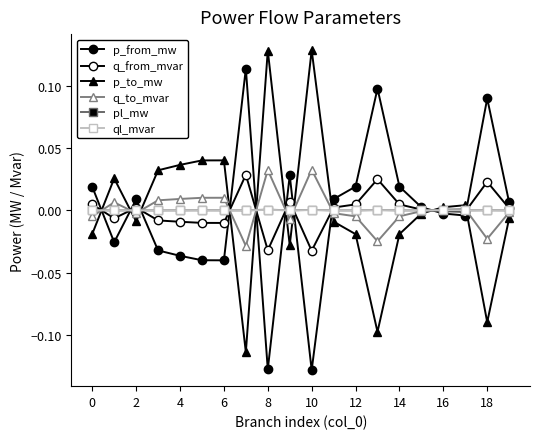

How many distinct data groups are displayed?

6